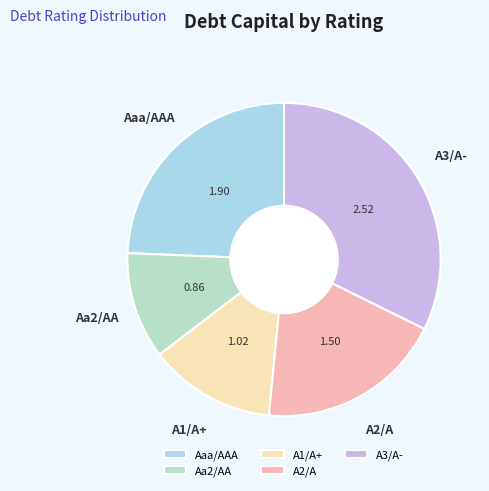

Rank the categories by value from highest to lowest.

A3/A-, Aaa/AAA, A2/A, A1/A+, Aa2/AA